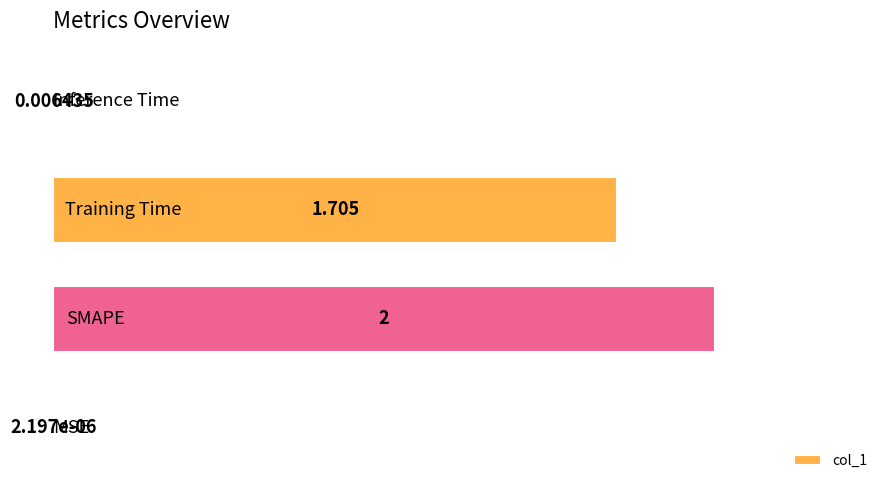

Count the number of data series in this chart.

1